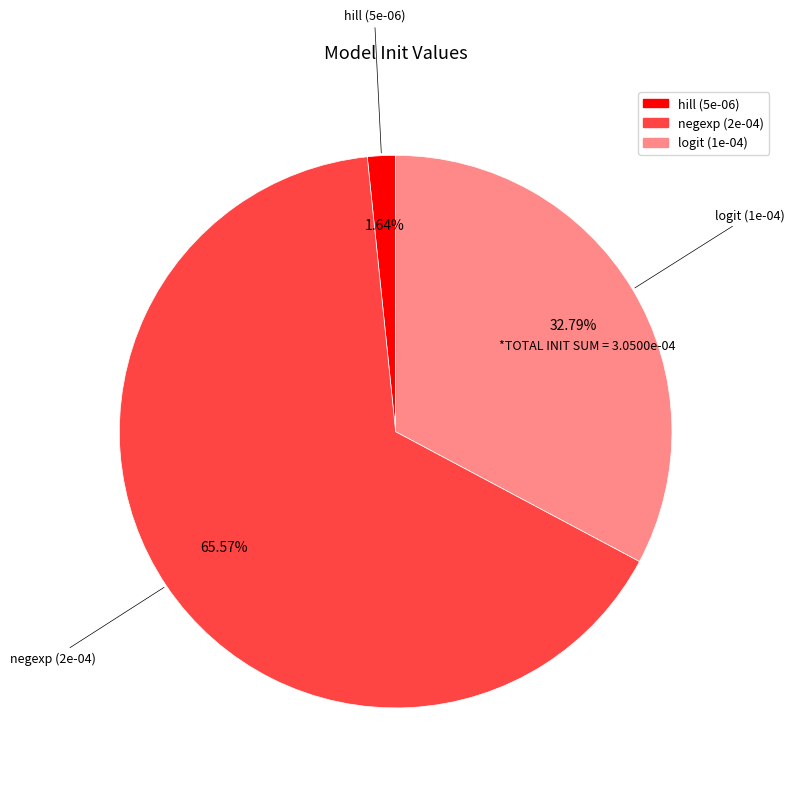

Between hill and logit, which is larger?

logit